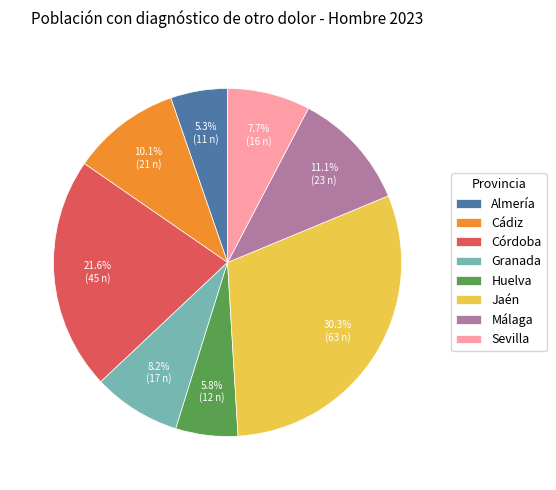

Combined, what portion of the pie is Jaén and Cádiz?

40.4%